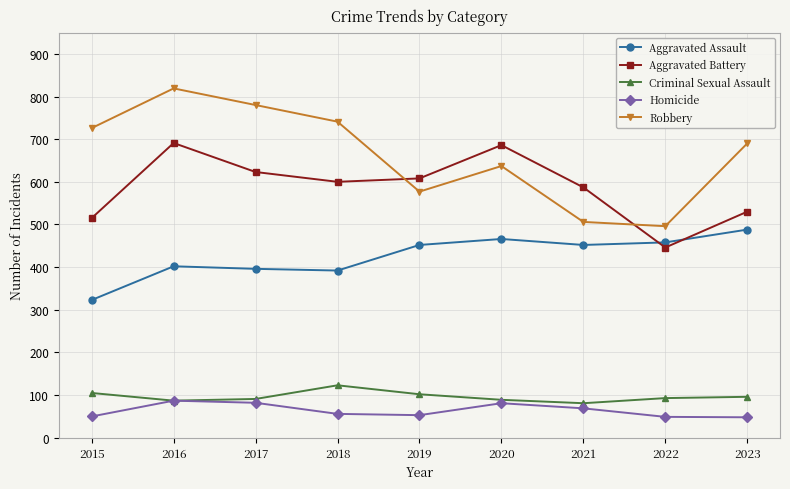

Rank the series at 2017 from highest to lowest value.

Robbery, Aggravated Battery, Aggravated Assault, Criminal Sexual Assault, Homicide